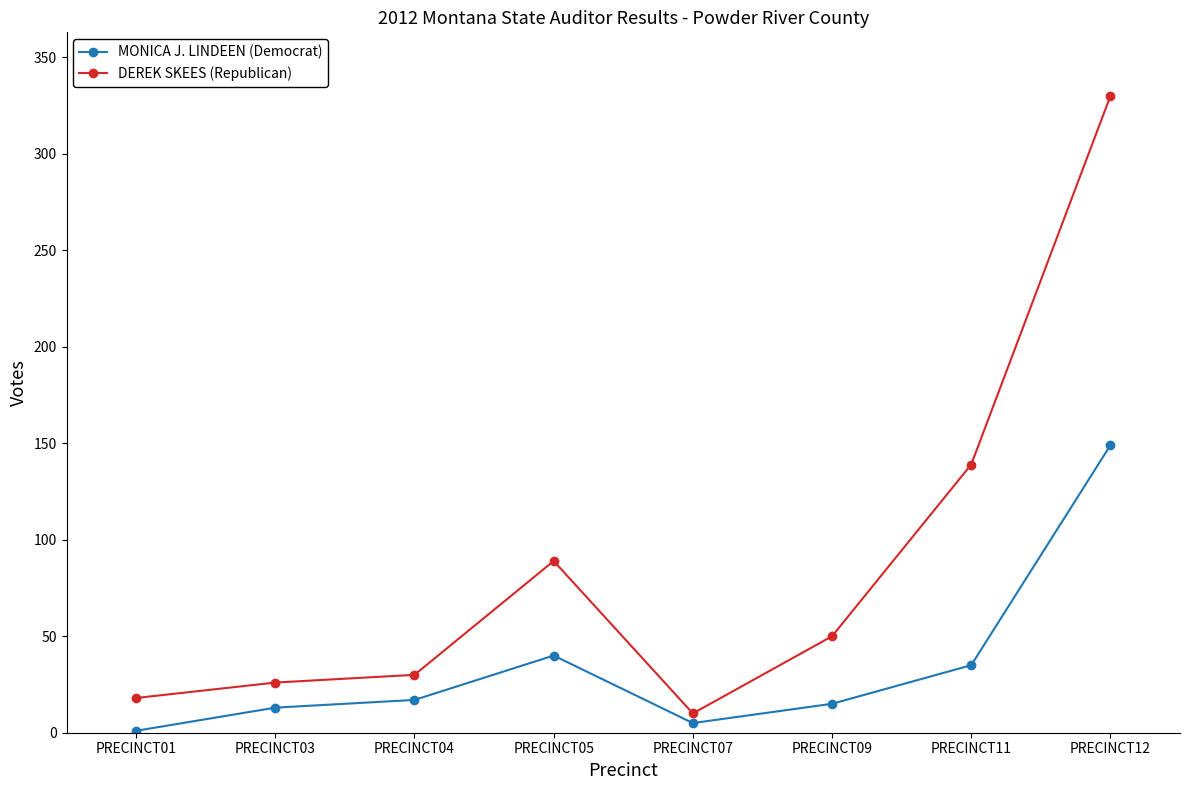

How many lines are shown in the chart?

2